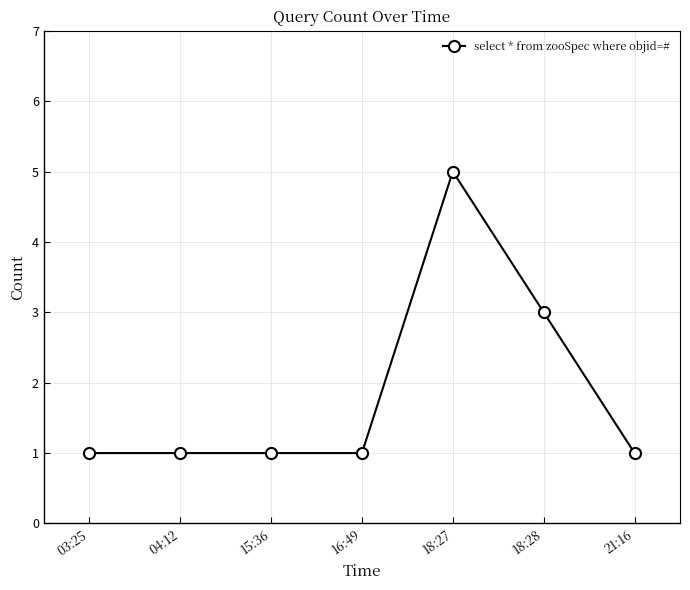

At which label is the value closest to 3?

18:28